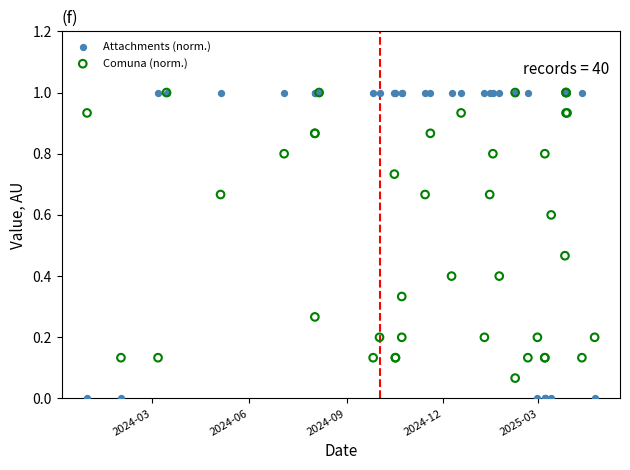

Which series reaches the minimum Y coordinate?

Attachments (norm.)